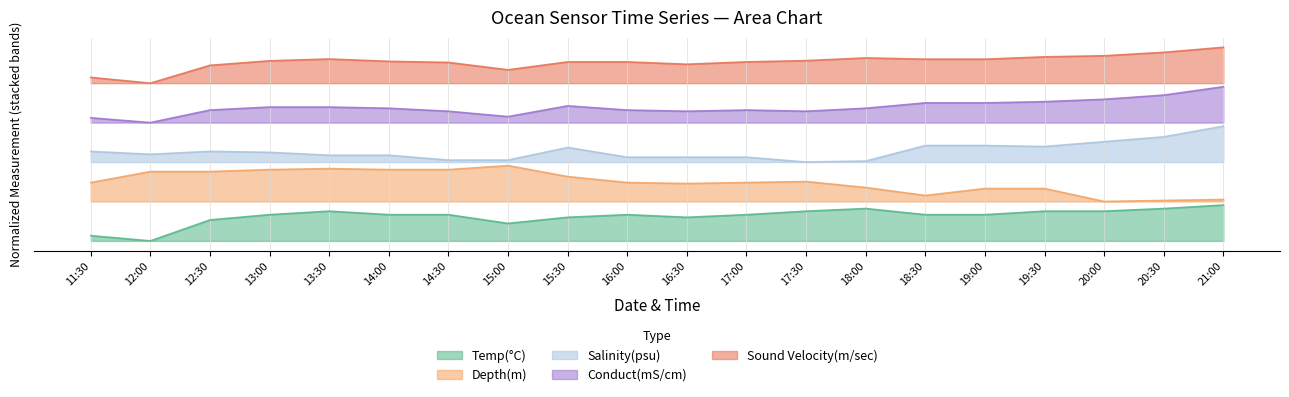

At which category is the sum across all series the highest?

2023-01-13 21:00:00